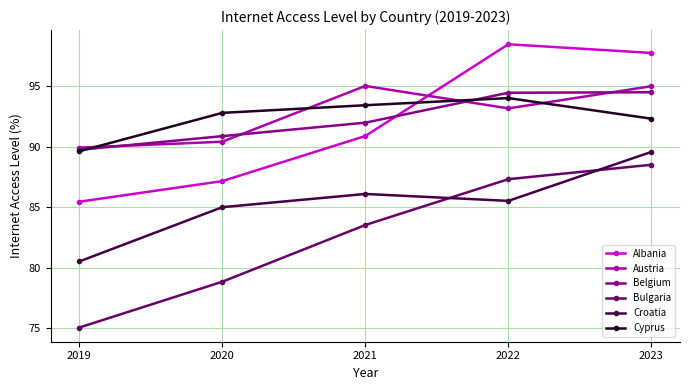

What is the sum of the Bulgaria values at 2022 and 2020?

166.2